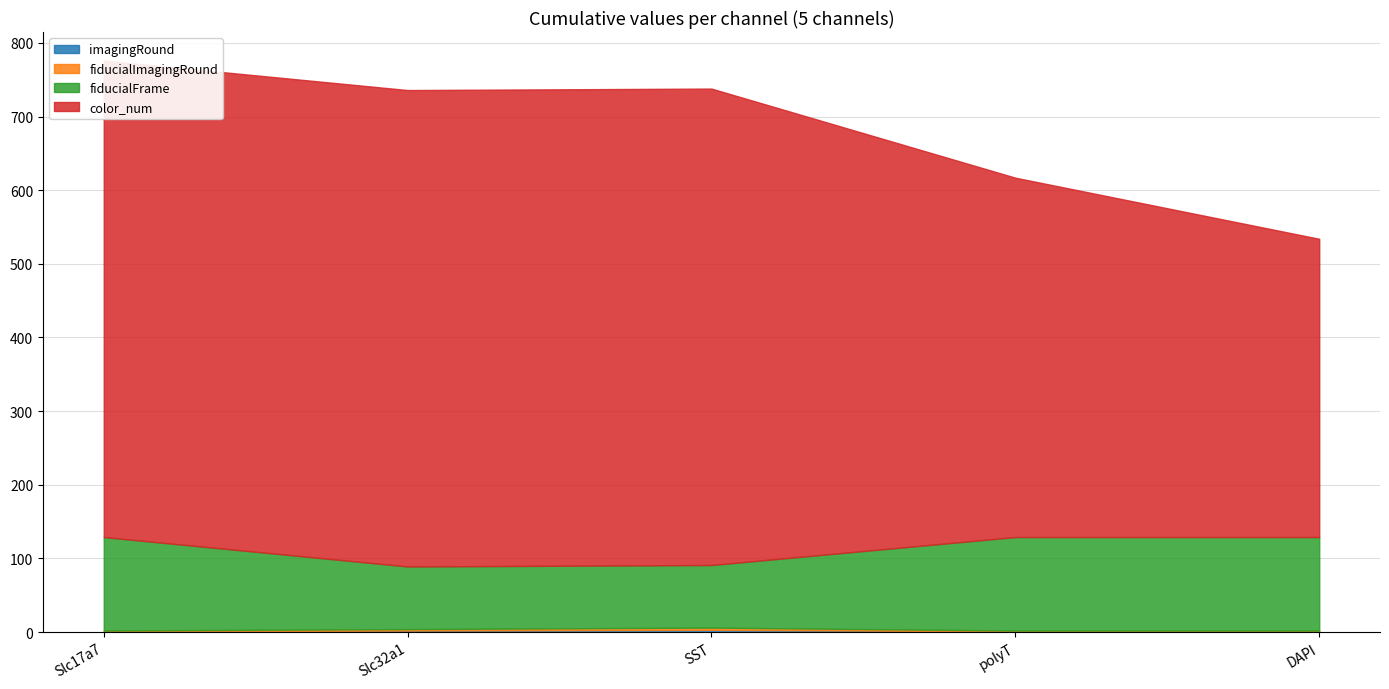

What is the maximum value for color_num?

647